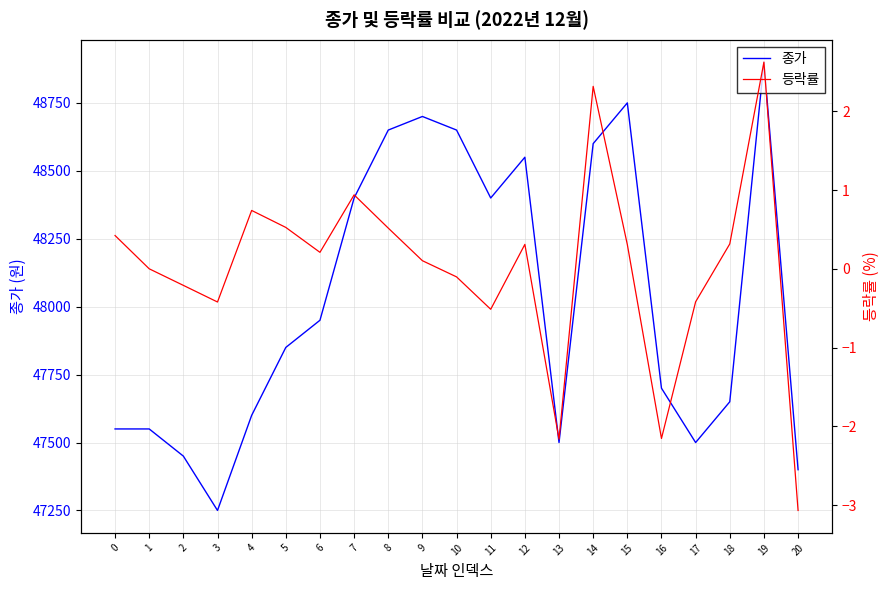

Is the value of 종가 at 18 greater than the value of 등락률 at 20?

Yes